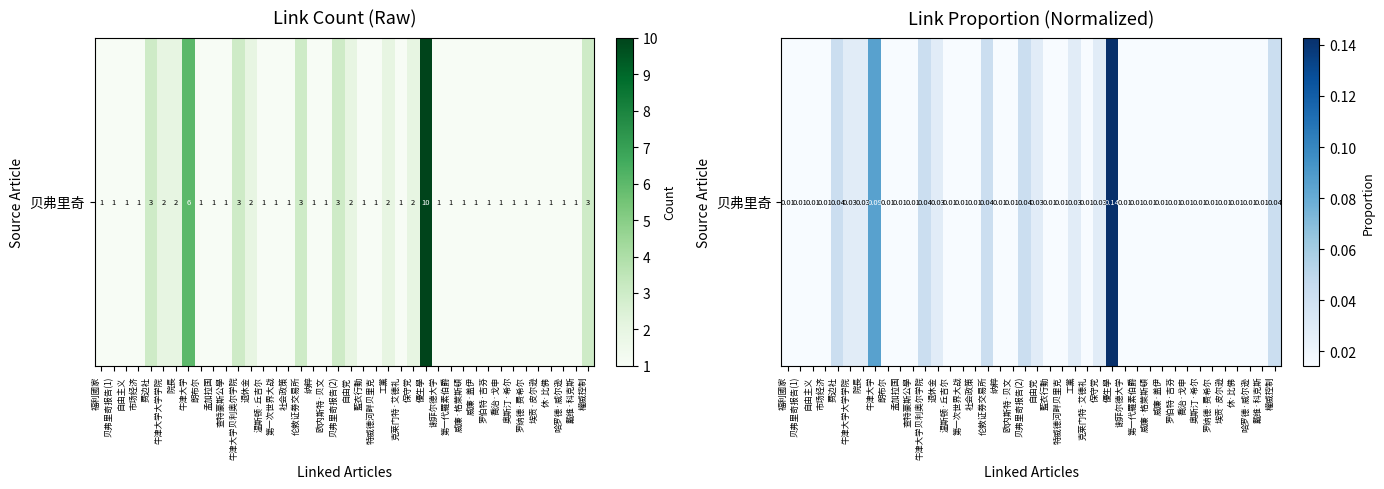

Count the number of categories in the chart.

40